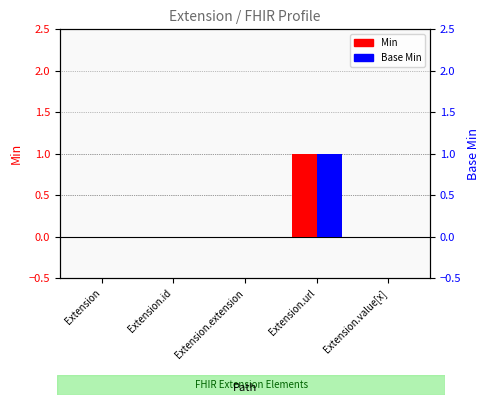

At how many categories does at least one series exceed 0?

1